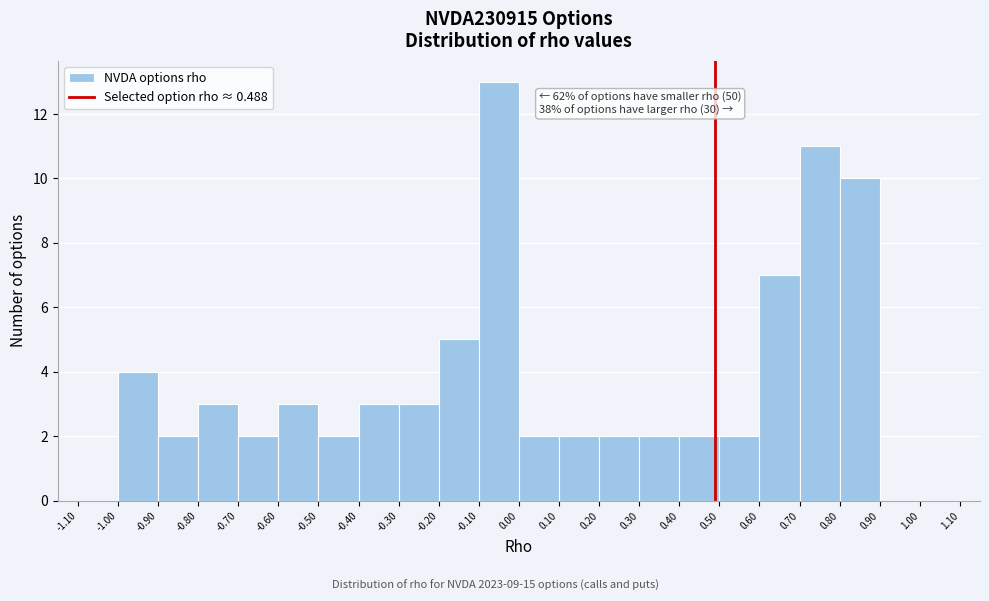

Which range on the x-axis has the tallest bar?

-0.10 to 0.00